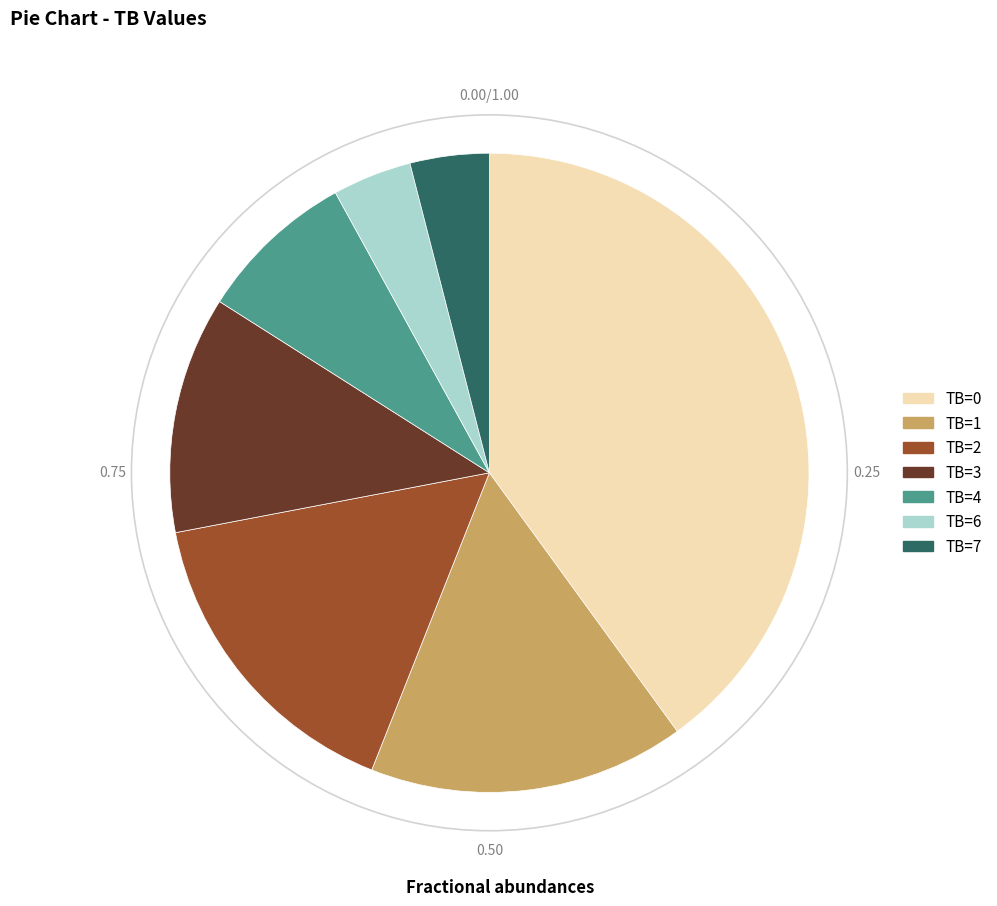

Is TB=1 the majority of the pie?

No